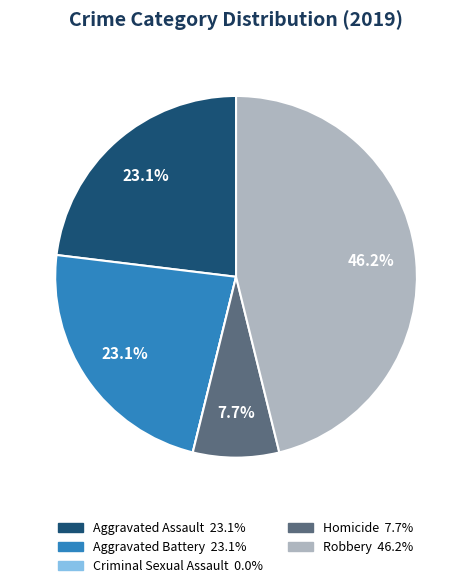

Which category has the biggest portion of the pie?

Robbery